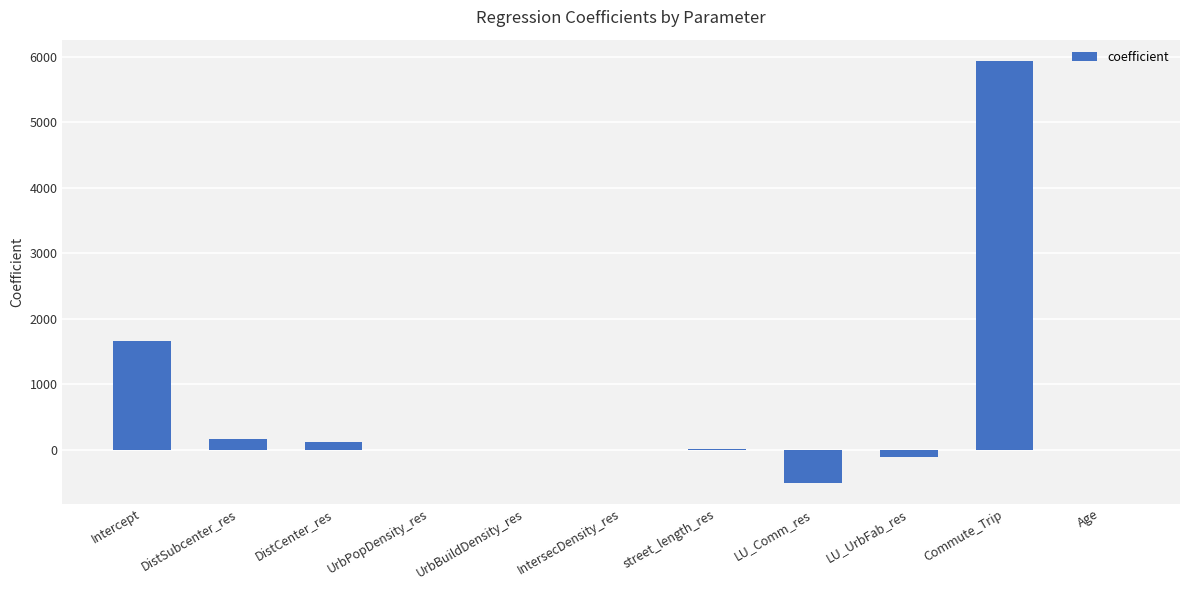

What value does the data have at DistSubcenter_res?

159.8